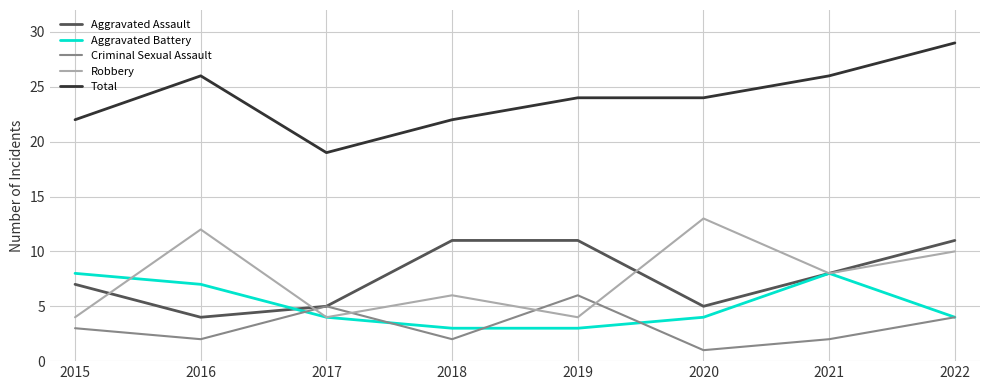

The Total series shows 26 at 2021. True or false?

True